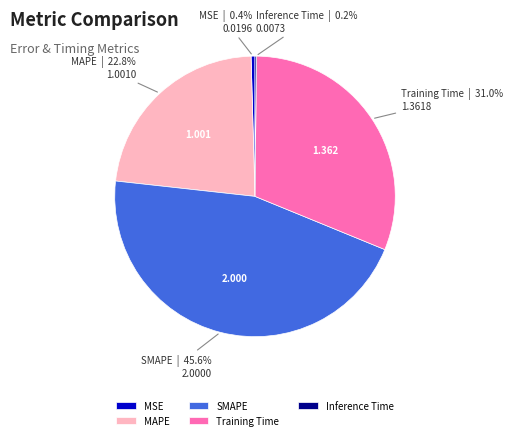

Which slice is the largest?

SMAPE